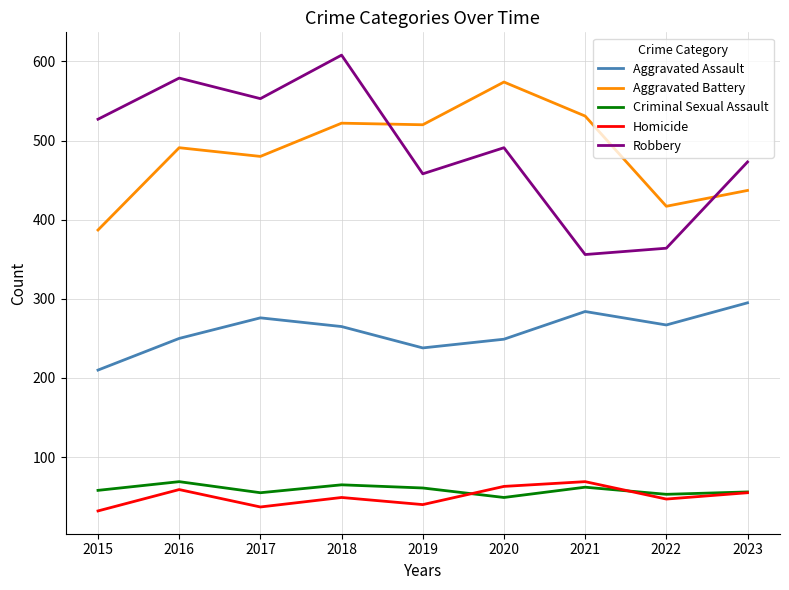

True or false: Aggravated Assault has a value of 250 at 2016.

True